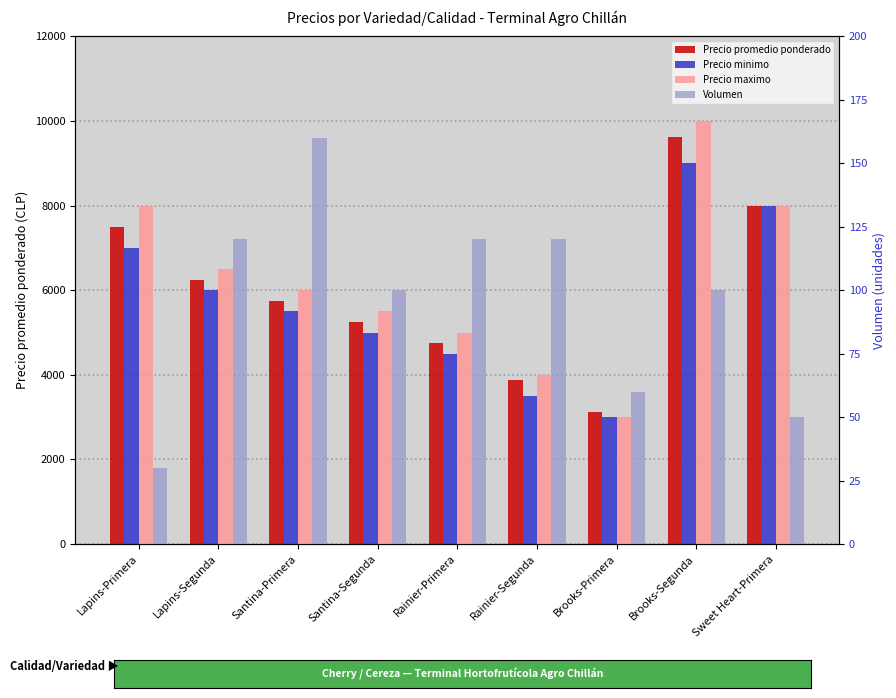

What is the average value of the Precio maximo series?

6222